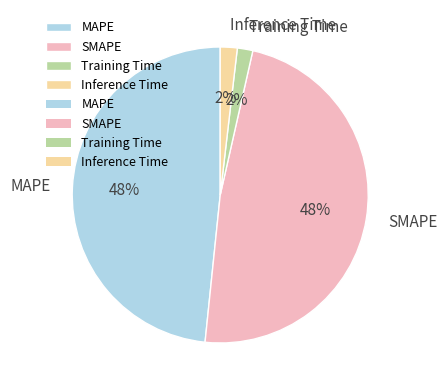

How many segments does this pie chart have?

4